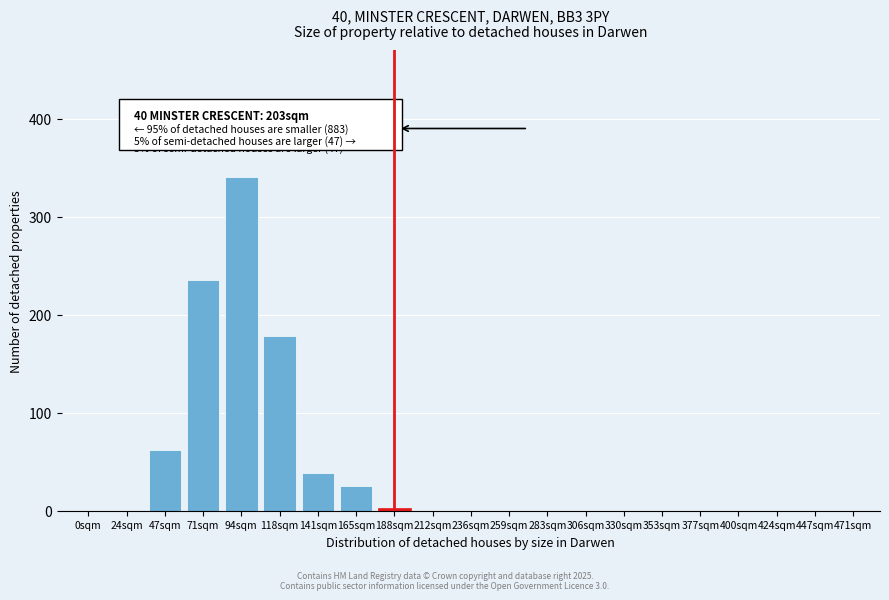

Reading left to right, what are all the values shown in this chart?

0sqm=0	24sqm=0	47sqm=62	71sqm=235	94sqm=340	118sqm=178	141sqm=38	165sqm=25	188sqm=3	212sqm=0	236sqm=0	259sqm=0	283sqm=0	306sqm=0	330sqm=0	353sqm=0	377sqm=0	400sqm=0	424sqm=0	447sqm=0	471sqm=0